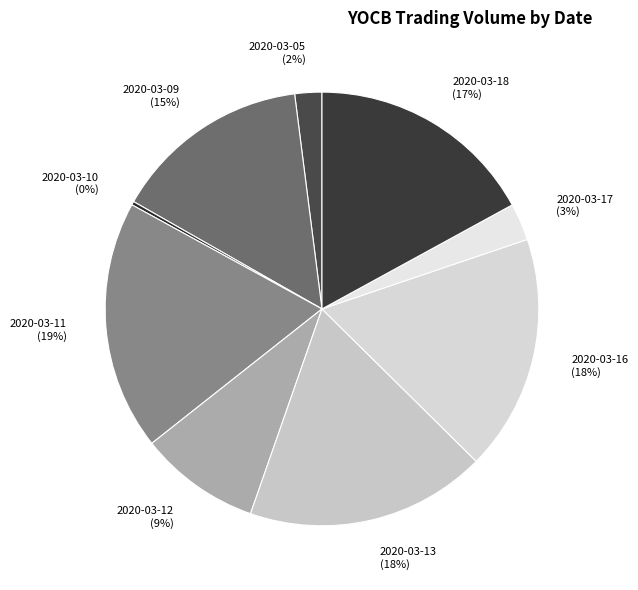

What is the largest slice in the pie chart?

2020-03-11